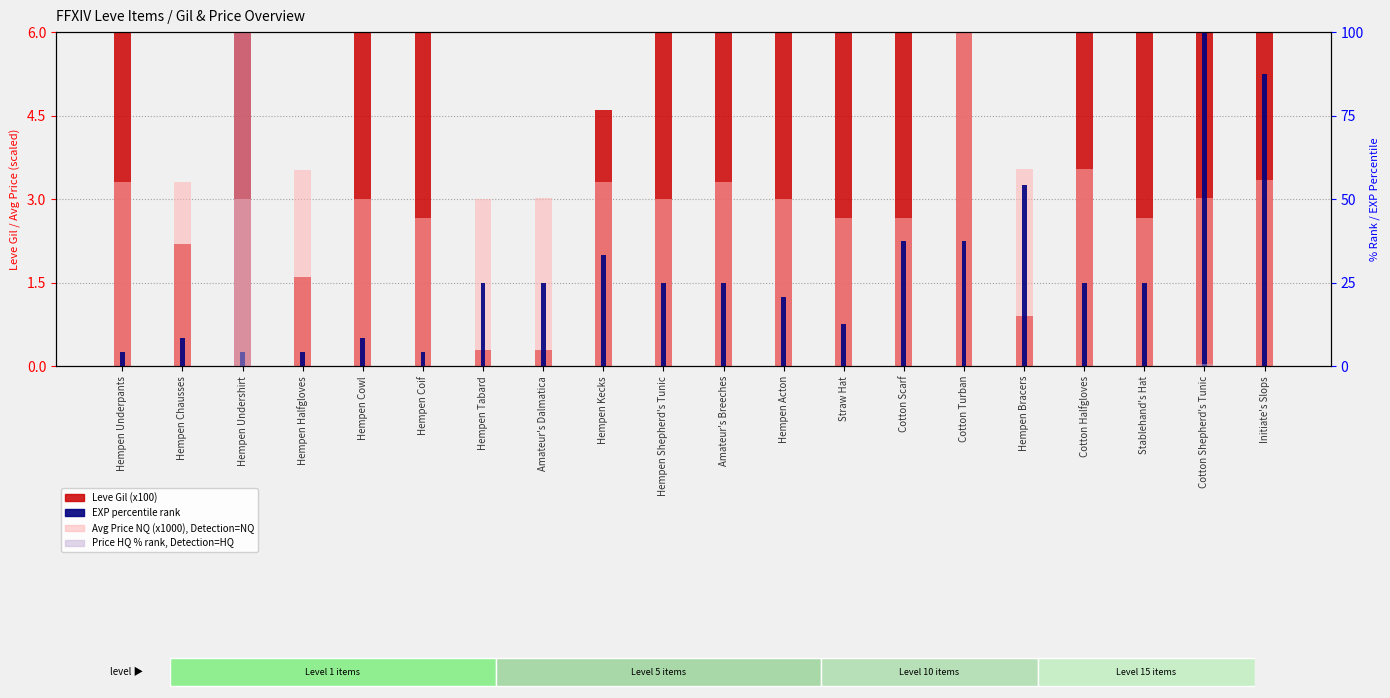

What position from the left is Amateur's Dalmatica?

8